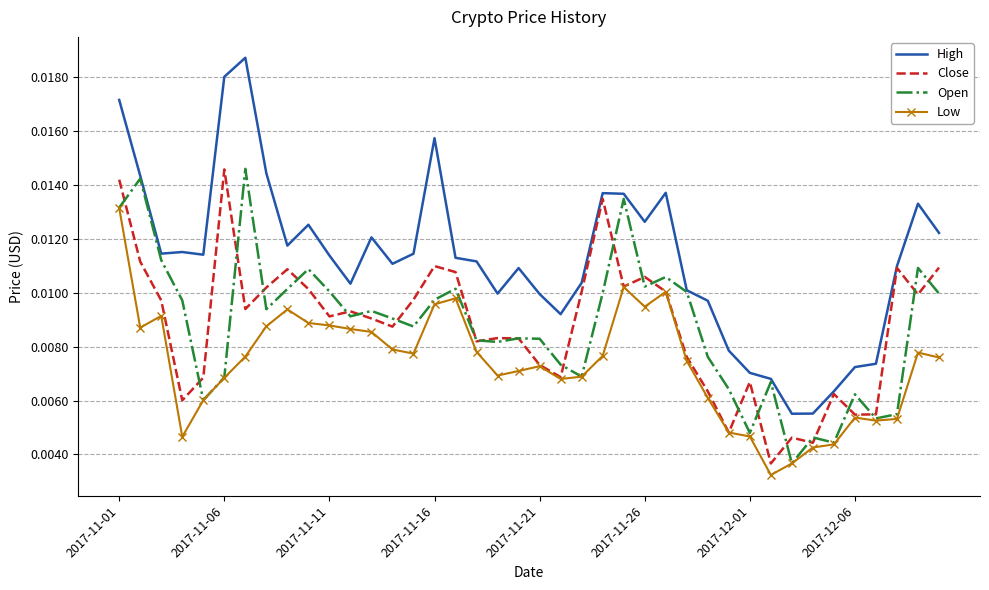

Which series has the widest spread of values?

High